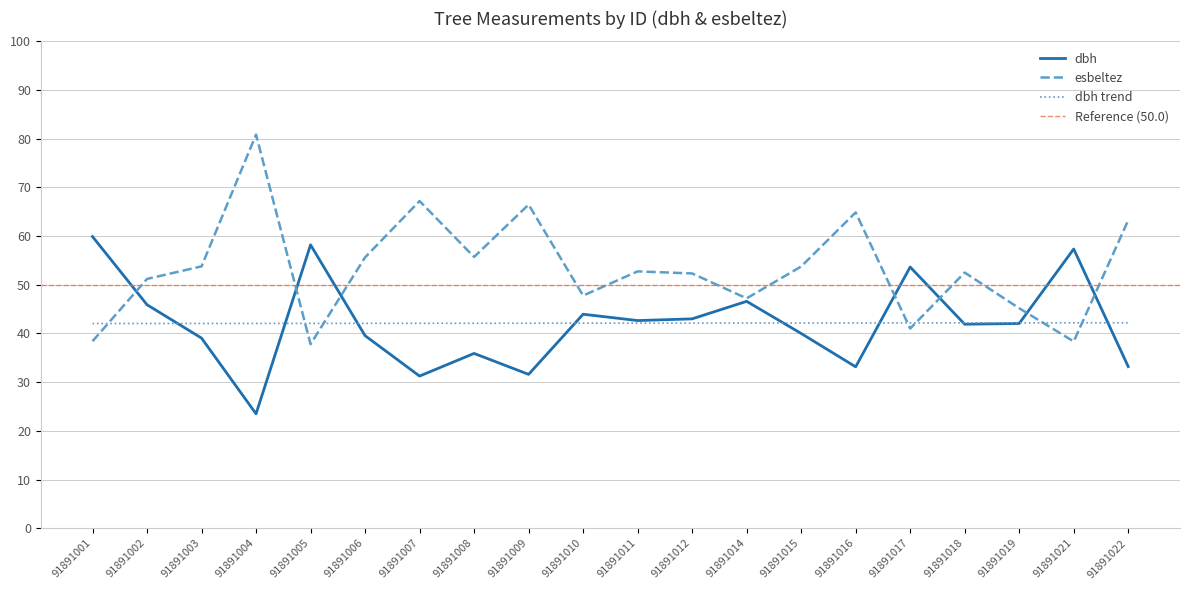

In dbh, how many points are lower than both neighbors (excluding endpoints)?

6